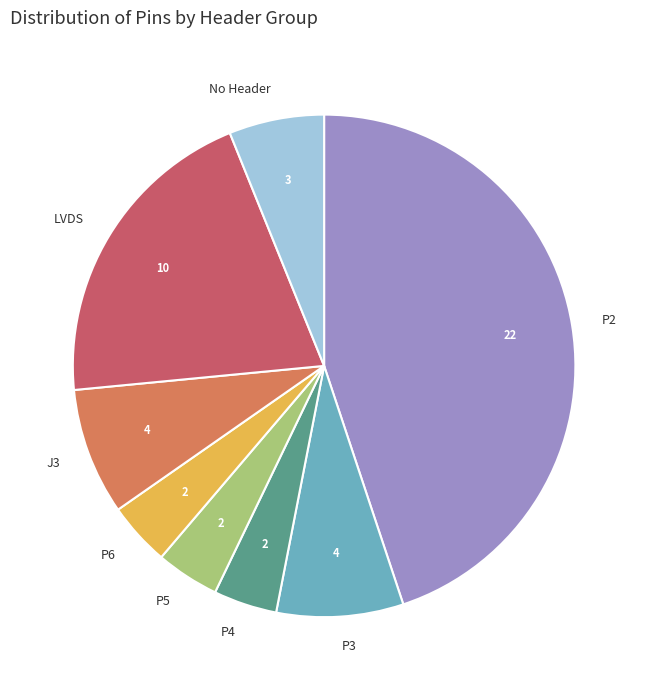

Combined, do P2 and J3 account for over 50%?

Yes